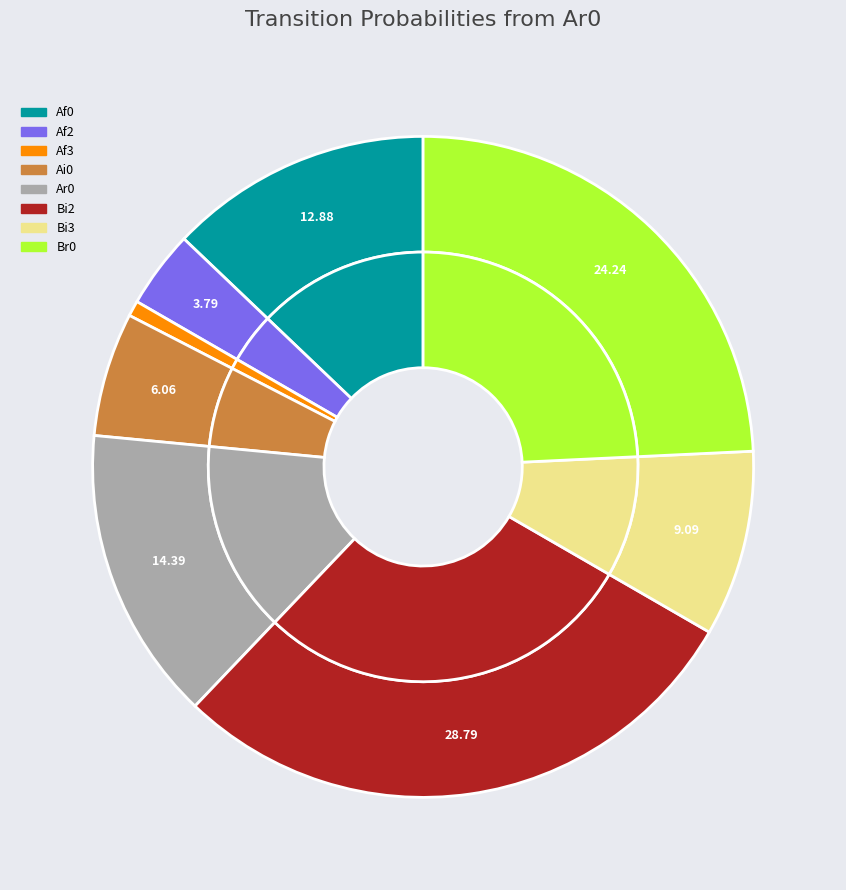

True or false: Bi3 accounts for 1% of the total.

False